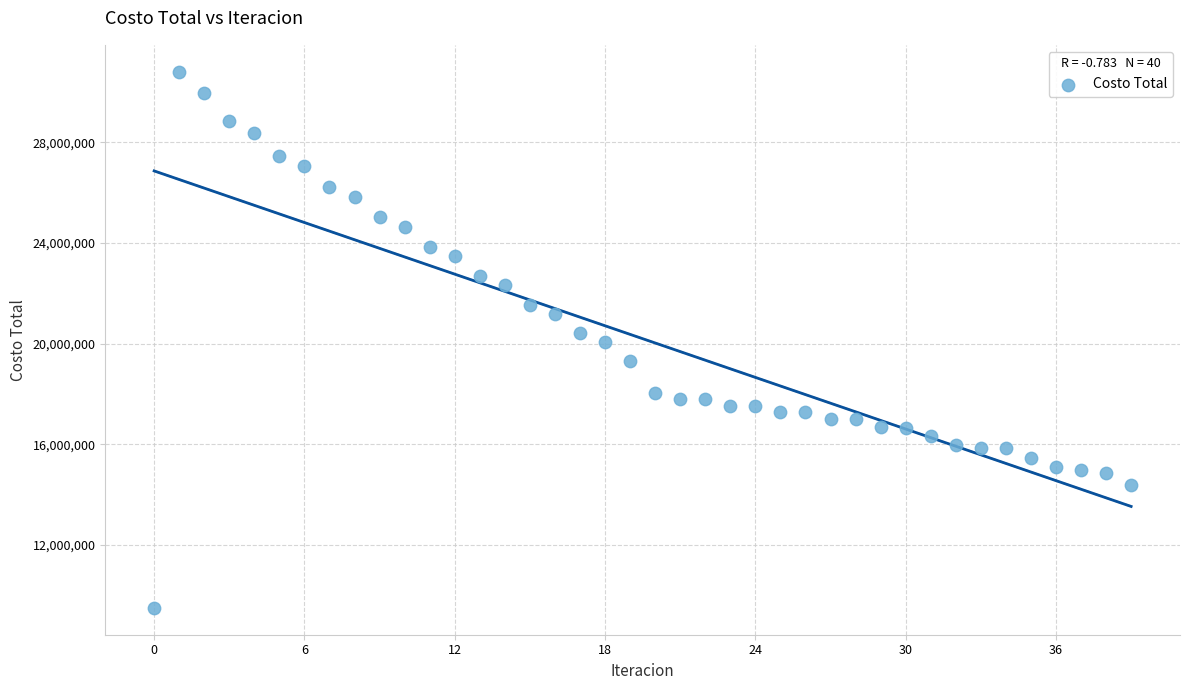

What is the range of Y values (max minus min)?

21316274.1